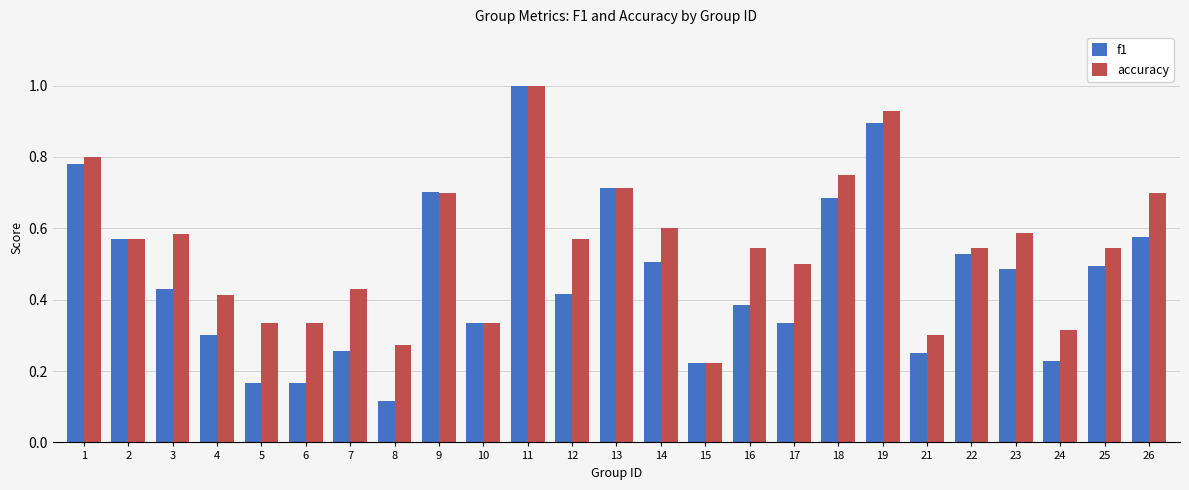

What is the sum of all f1 values?

11.5